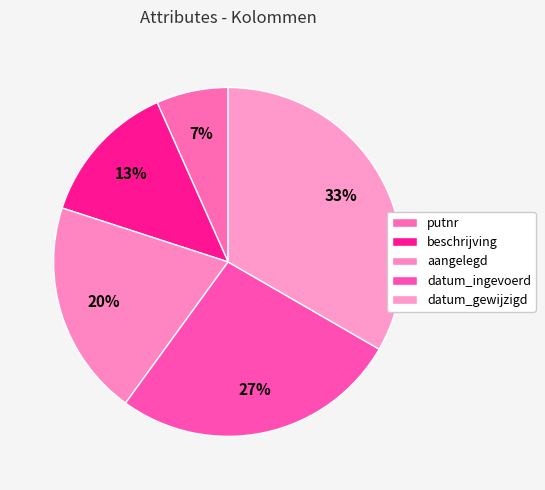

To the nearest percent, what portion does datum_gewijzigd represent?

33%